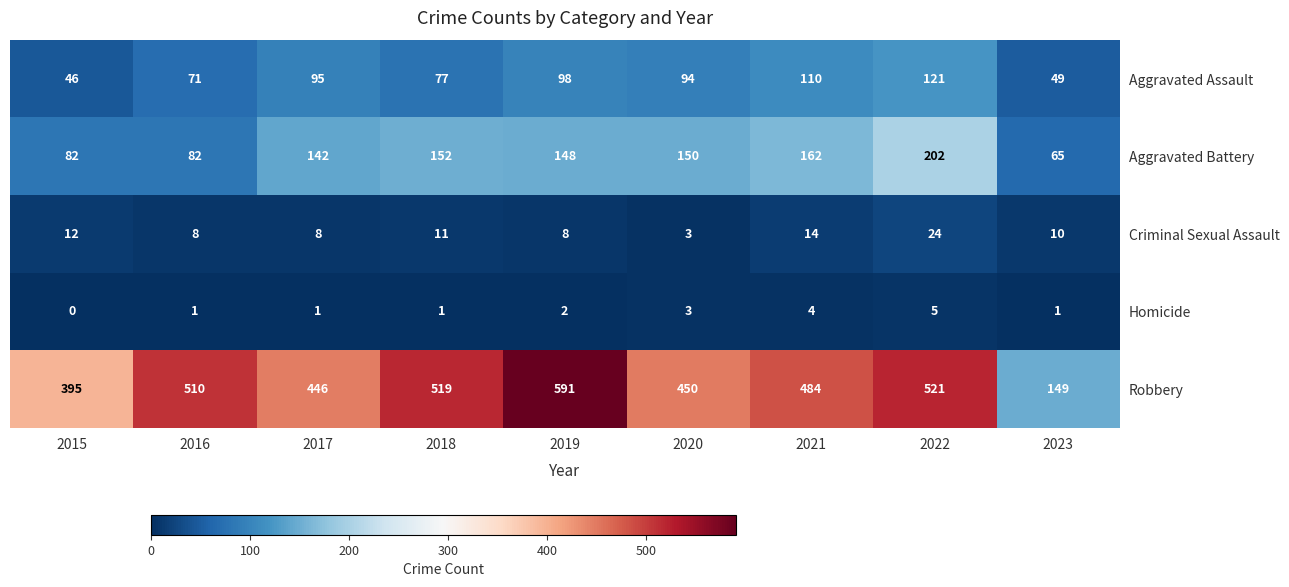

Where does the Criminal Sexual Assault series first go above 10?

2015